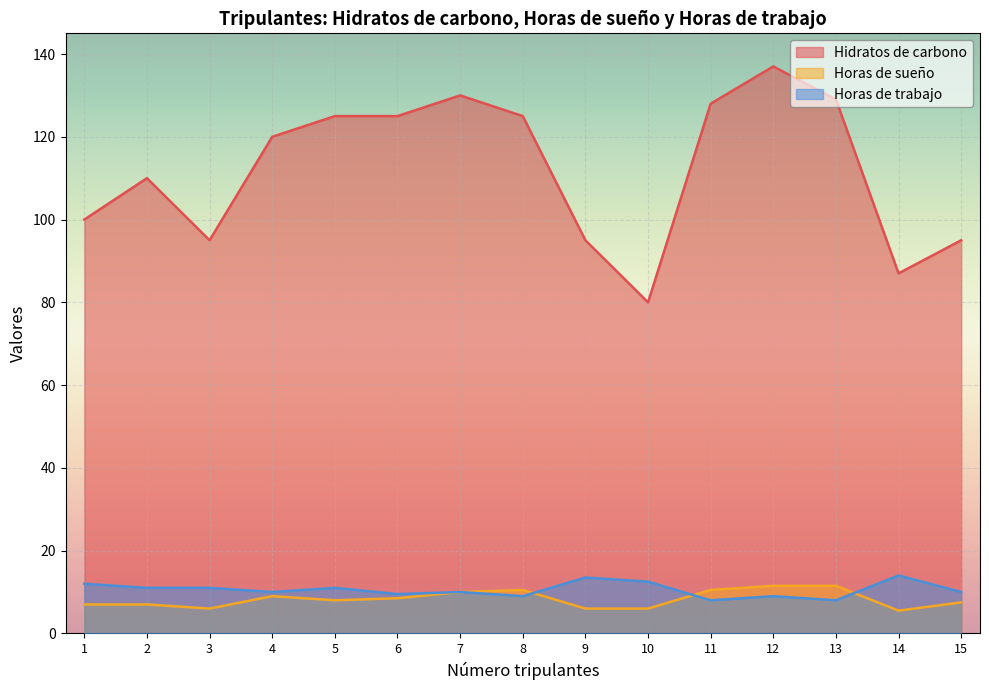

At which label does Hidratos de carbono first exceed 120?

5